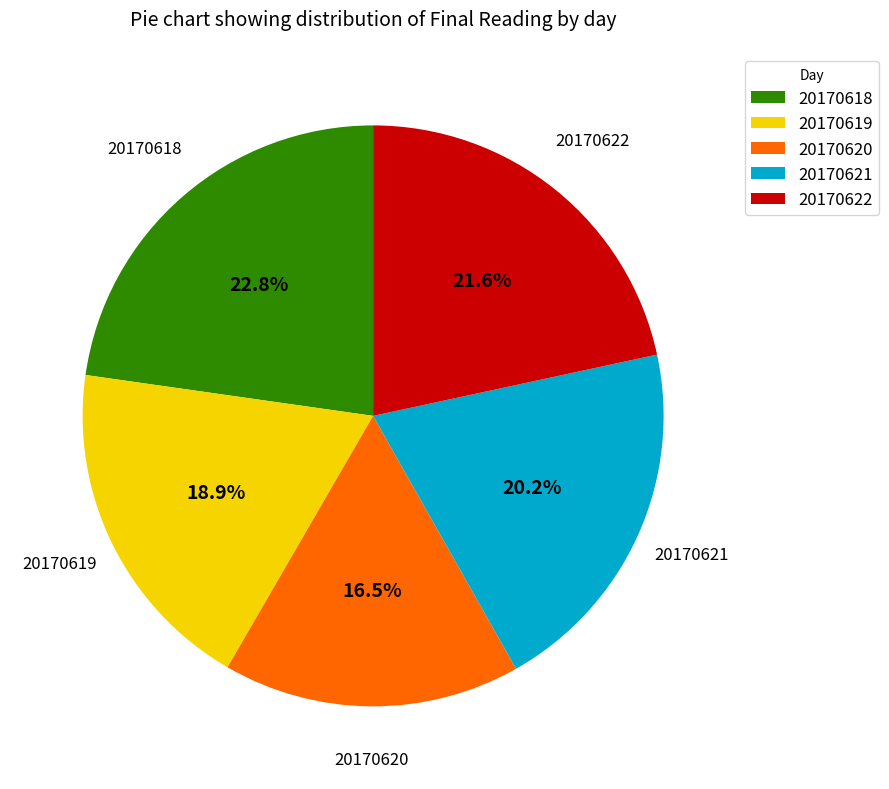

Is there any slice that represents more than half of the pie?

No